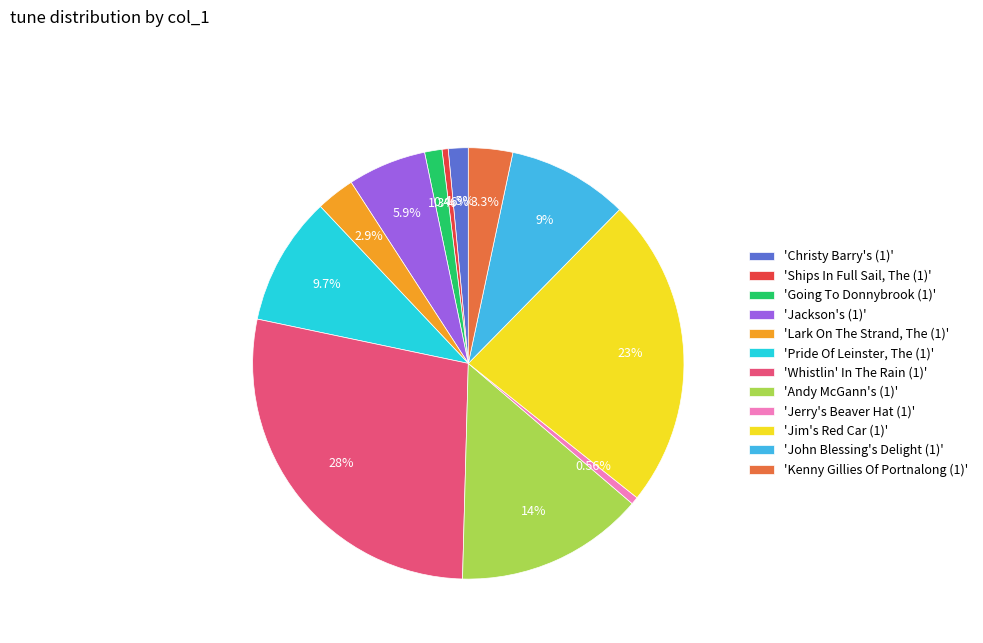

Does 'Jim's Red Car (1)' account for over 50% of the chart?

No